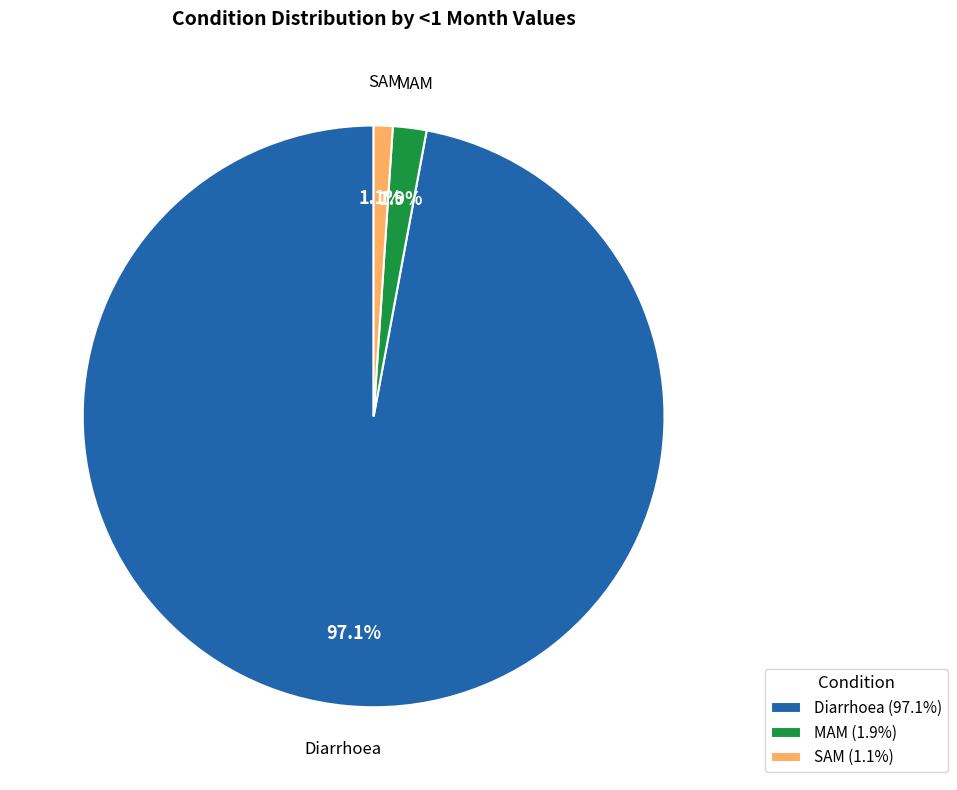

True or false: SAM accounts for 1% of the total.

True